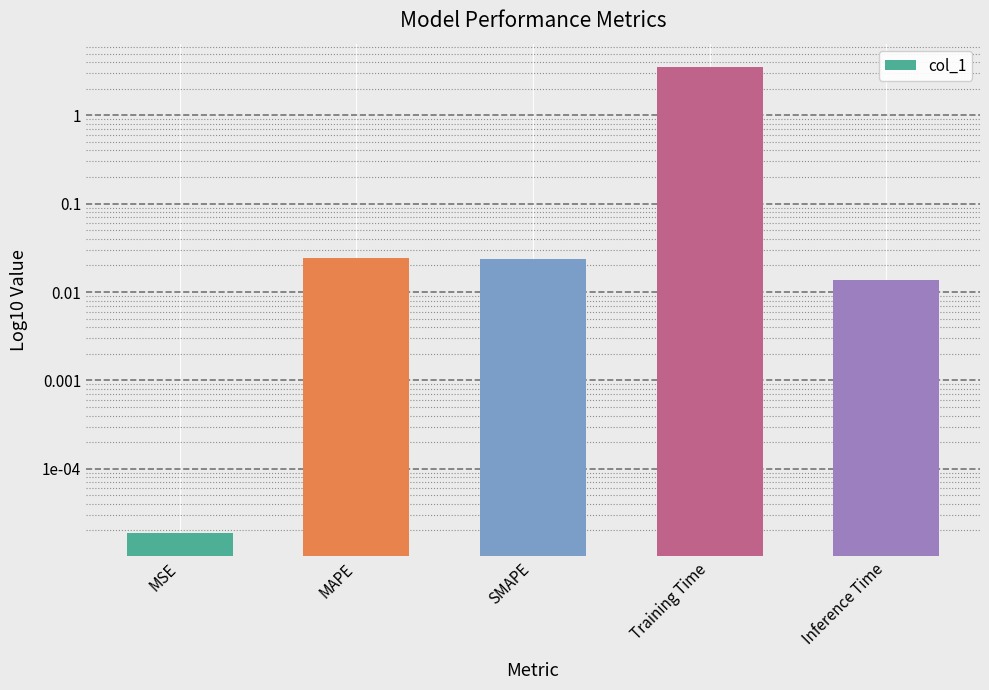

The value at Inference Time is 0.0. True or false?

True